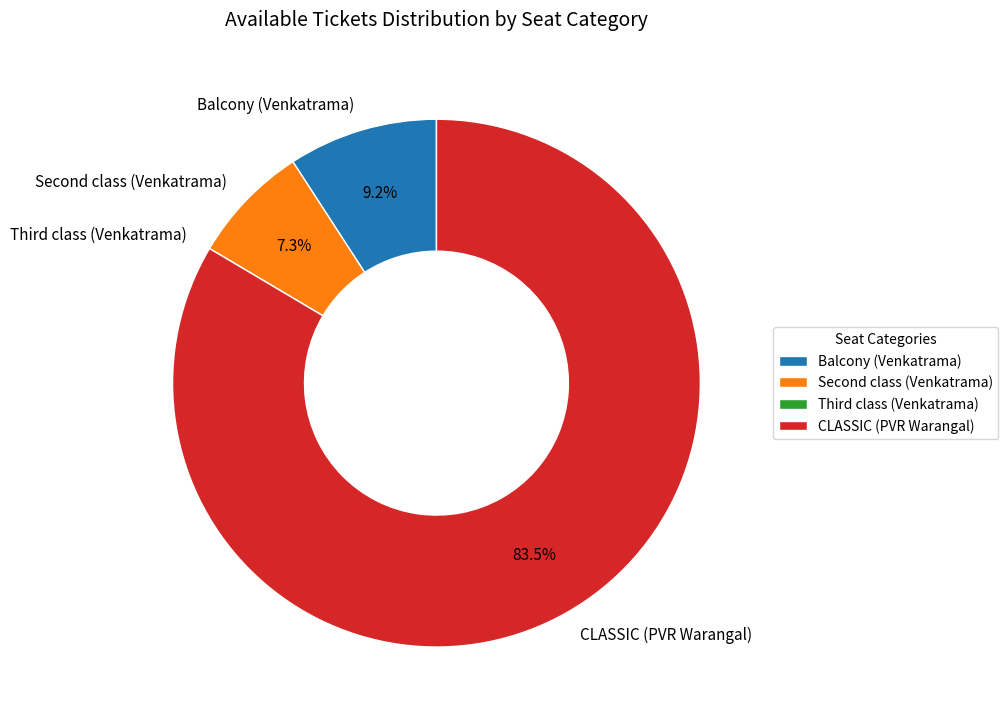

What is the majority slice?

CLASSIC (PVR Warangal)